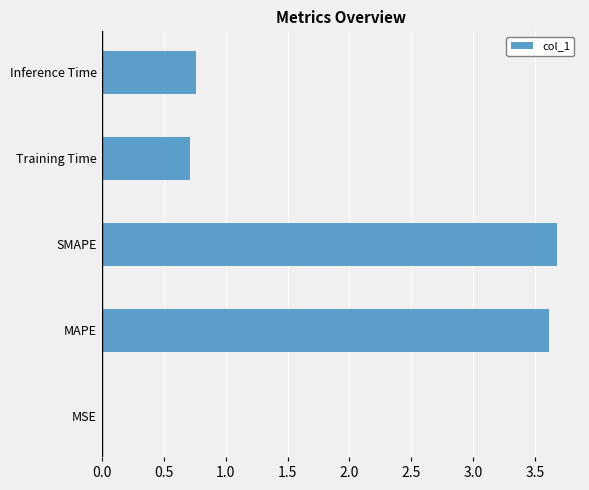

The chart shows a value of 3.6 at MAPE. True or false?

True